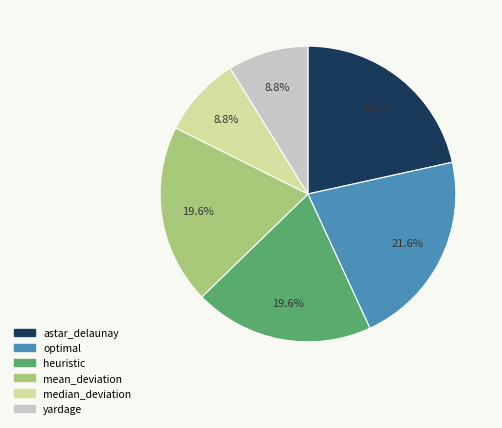

What is the ratio of the value at mean_deviation to the value at heuristic?

1.0